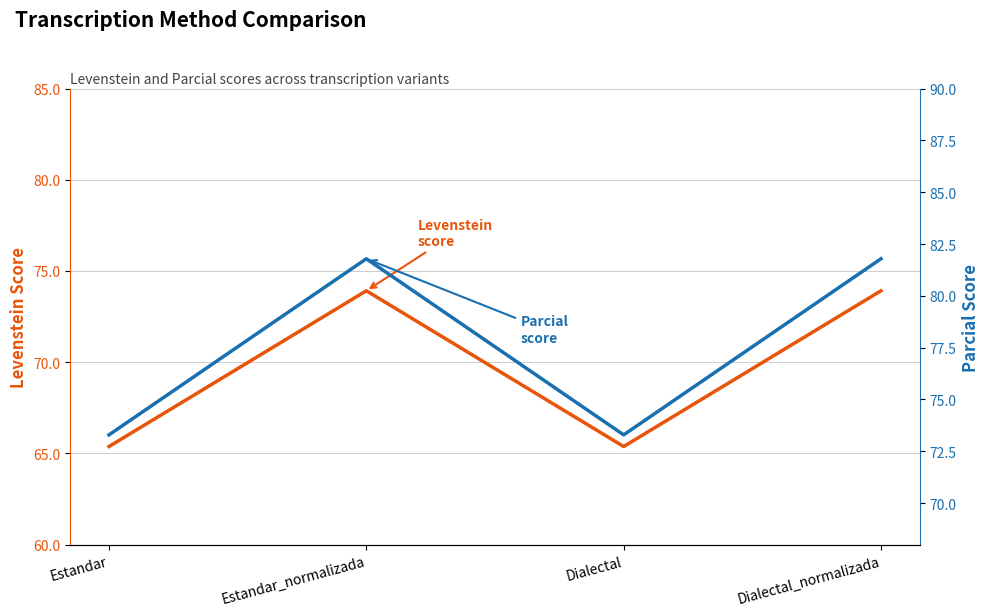

What are all the series names shown in the legend?

Levenstein, Parcial